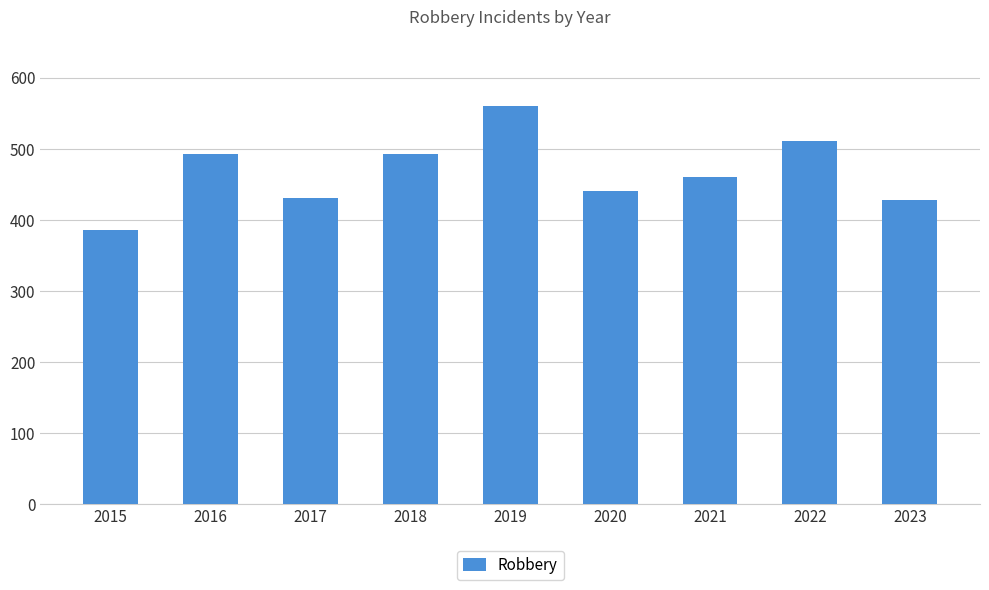

Between 2015 and 2021, which is larger?

2021